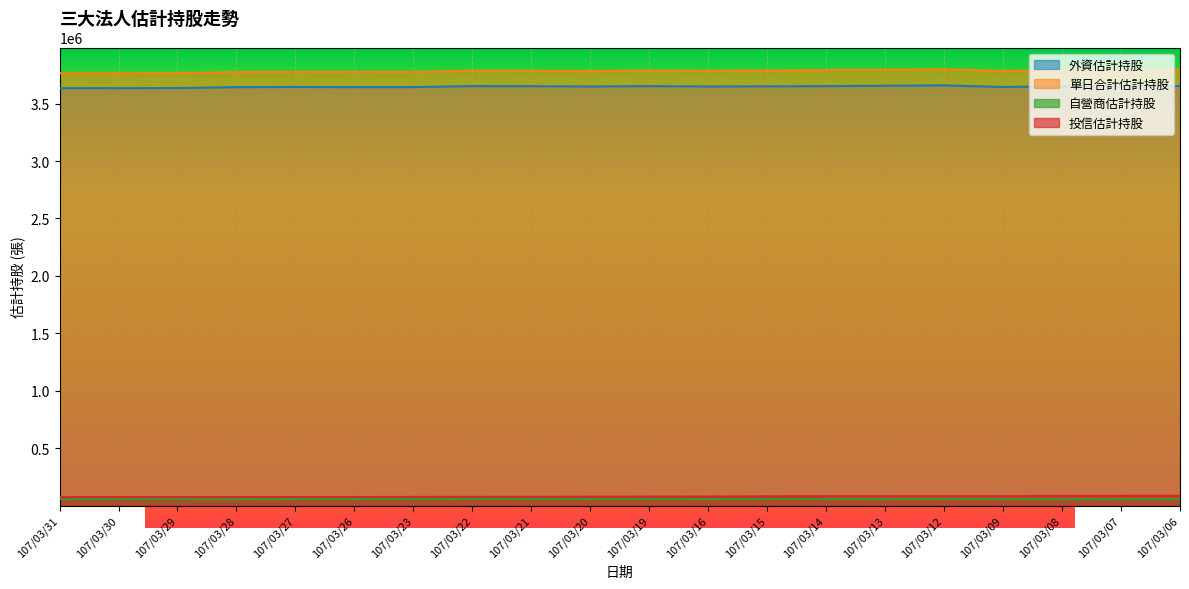

Reading left to right, extract all data points from this chart.

外資估計持股: 3634838	3634592	3635793	3643784	3645424	3643787	3644284	3652933	3651974	3649143	3652526	3649365	3650452	3652717	3656120	3659306	3644923	3651353	3652097	3653718
單日合計估計持股: 3764713	3764499	3765733	3774200	3776575	3775026	3776045	3786790	3785485	3783311	3787497	3784813	3788173	3791741	3794706	3798902	3783496	3790810	3793071	3794855
自營商估計持股: 55688	55543	55544	55417	56117	56093	56172	57837	56870	56659	56672	56569	56769	56831	56363	57296	56239	55856	55745	55428
投信估計持股: 74187	74364	74396	74999	75034	75146	75589	76020	76641	77509	78299	78879	80952	82193	82223	82300	82334	83601	85229	85709